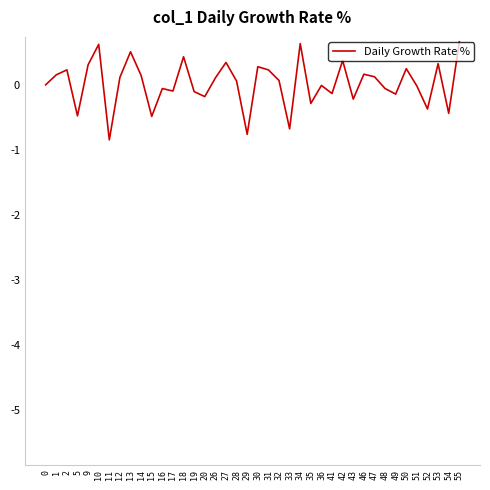

What is the greatest value displayed?

0.7